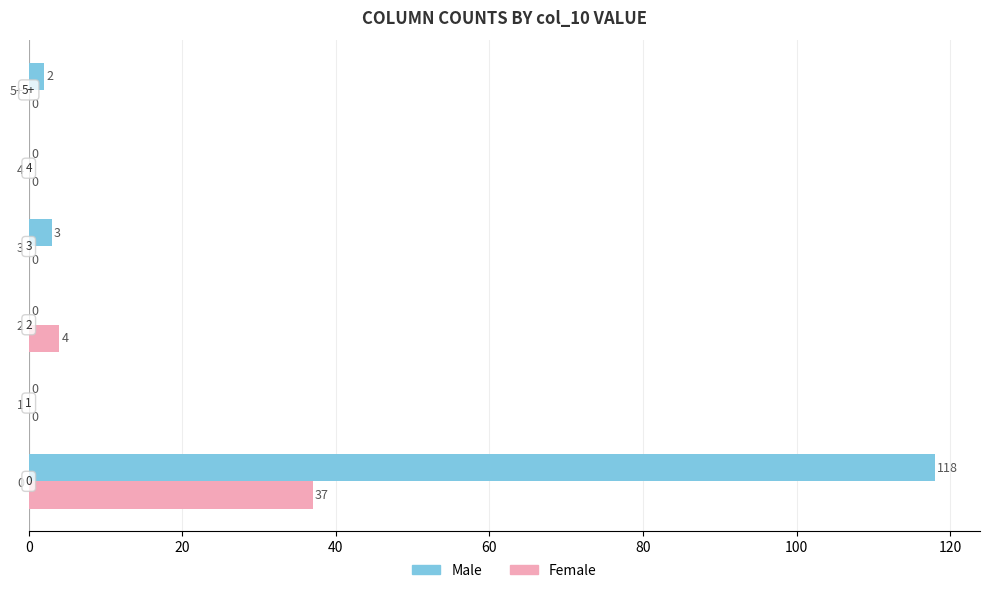

What is the sum of the Female values at 0 and 1?

37